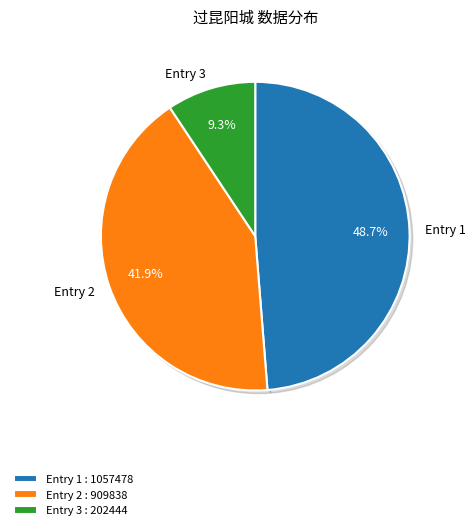

Does 过昆阳城 represent more than half of the total?

No